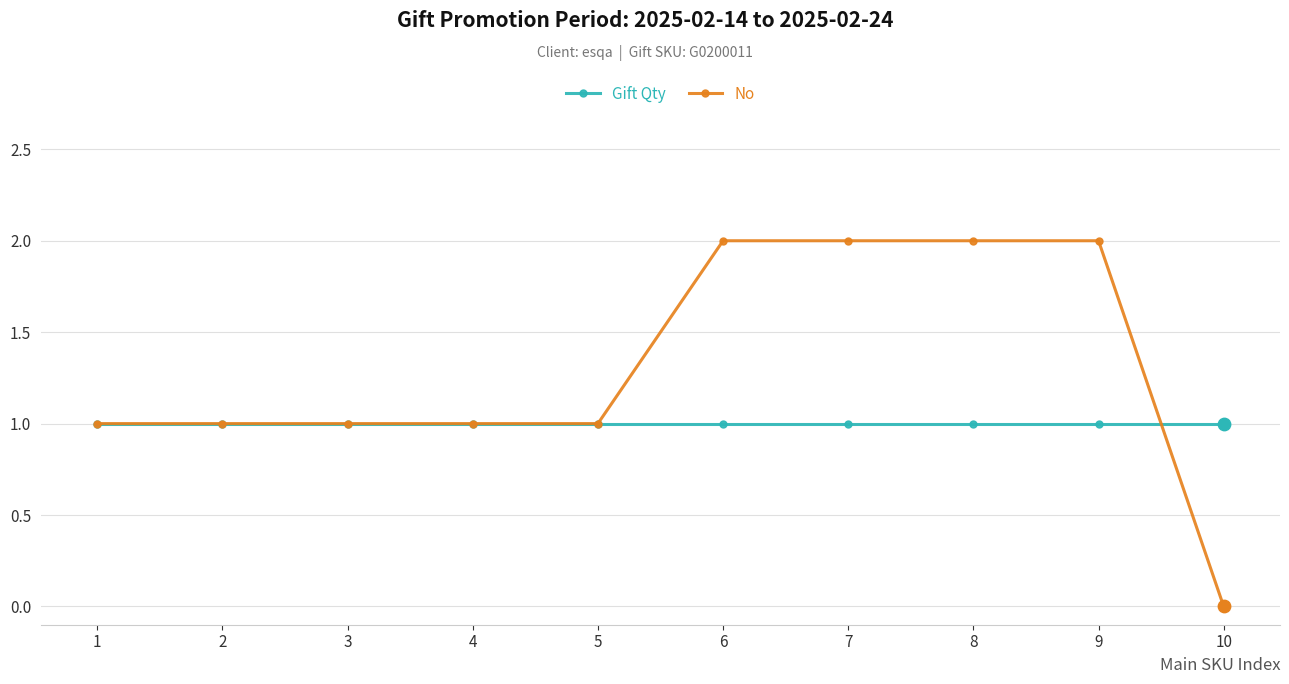

What are all the series names shown in the legend?

Gift Qty, No